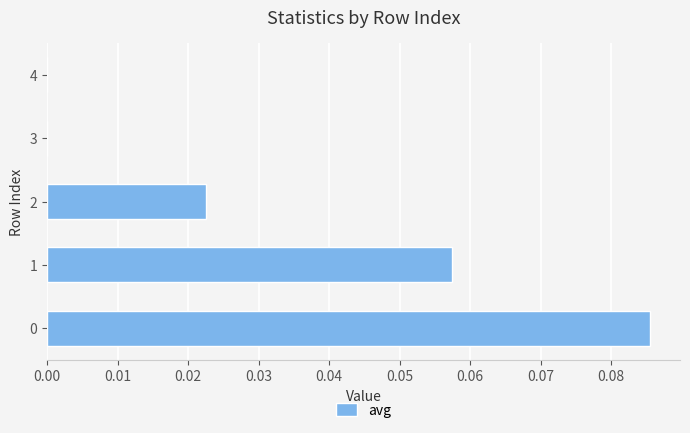

The value at 2 is 0.0. True or false?

True